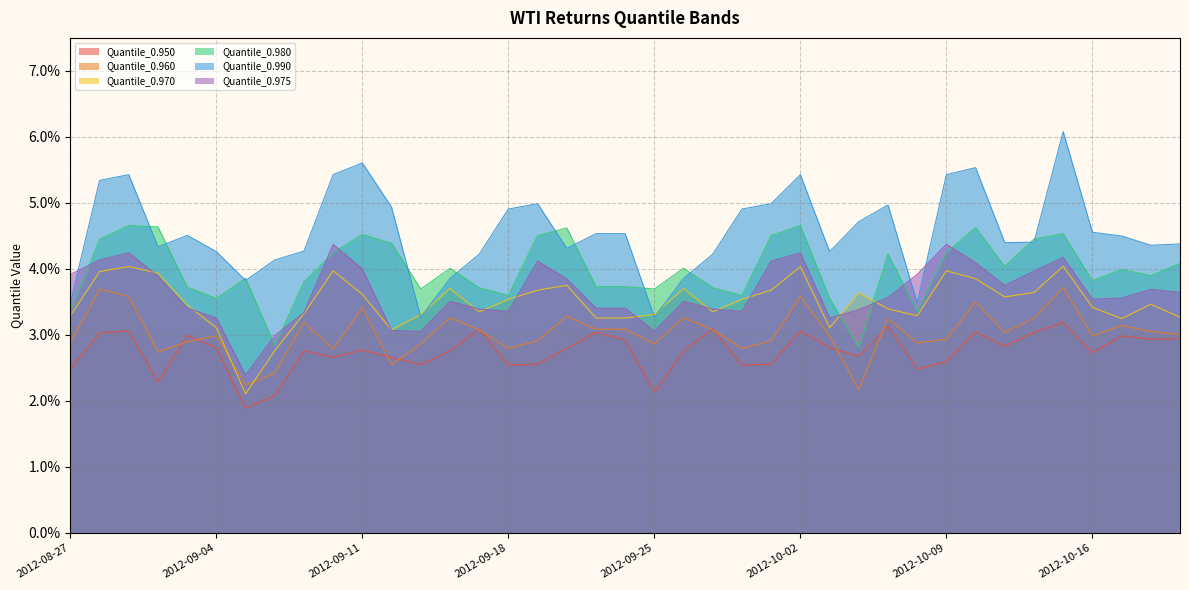

True or false: Quantile_0.950 and Quantile_0.970 intersect in this chart.

False